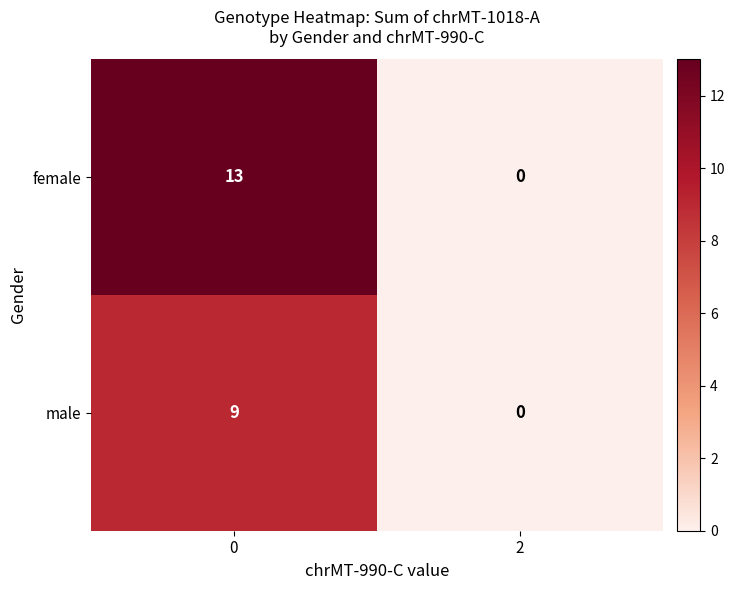

Which series changed the most between 0 and 2?

female